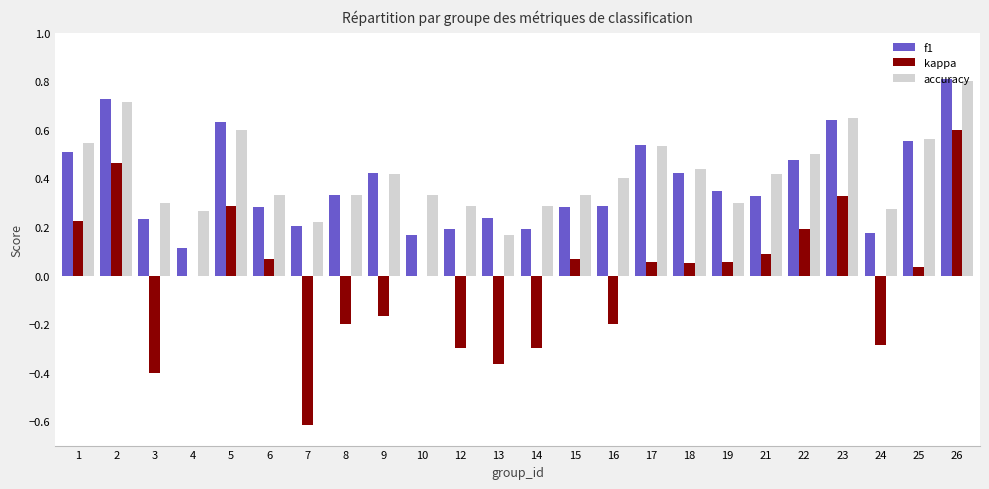

Between 12 and 19, which series saw the biggest shift?

kappa